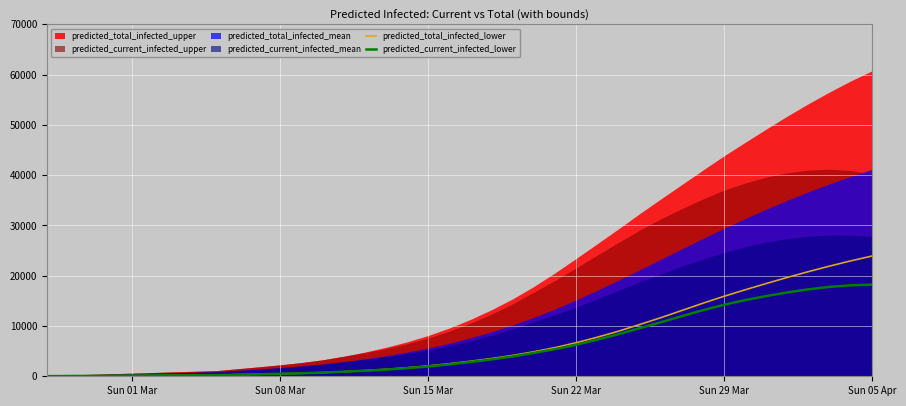

Reading right to left, extract all data points from this chart.

predicted_total_infected_lower: 23914	22953	21916	20815	19661	18442	17195	15900	14516	13065	11631	10269	8945	7751	6653	5690	4862	4133	3516	2980	2490	2046	1681	1378	1123	906	725	591	486	394	309	225	200	175	150	125	100	75	50	25
predicted_current_infected_lower: 18224	18090	17782	17299	16680	15952	15148	14218	13137	11942	10725	9543	8354	7265	6258	5380	4637	3933	3341	2830	2365	1946	1606	1328	1098	906	725	591	486	394	309	225	200	175	150	125	100	75	50	25